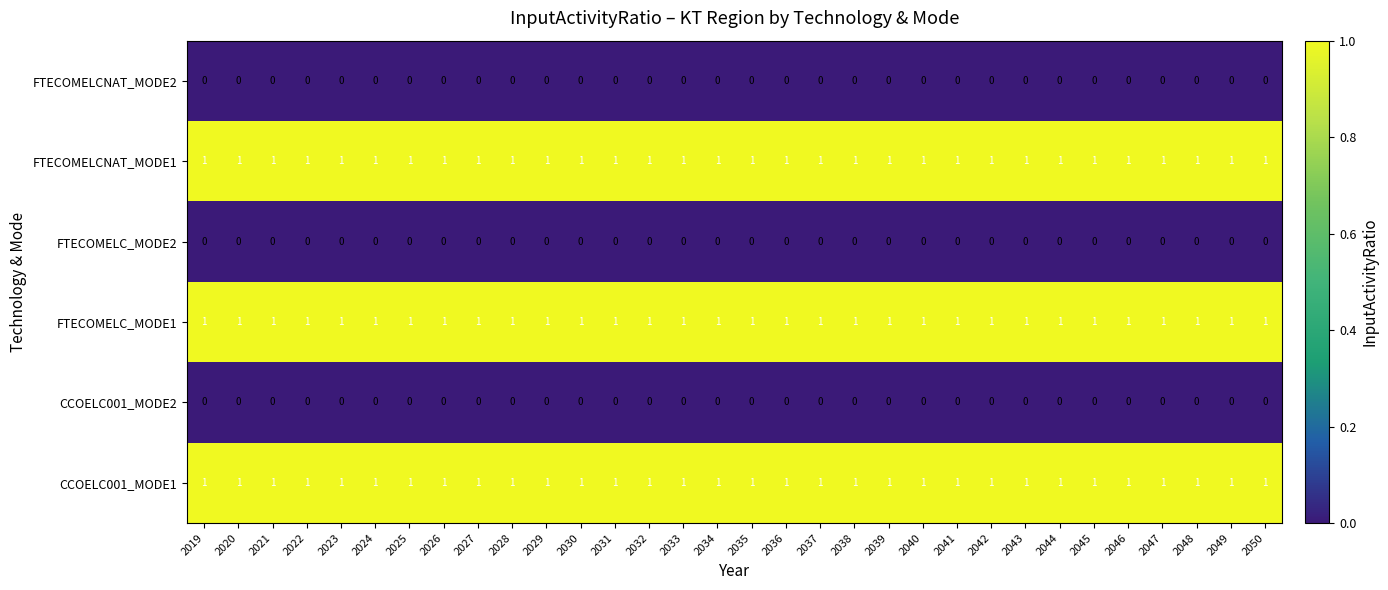

Is it true that FTECOMELC_MODE1 equals 0 at 2039?

False